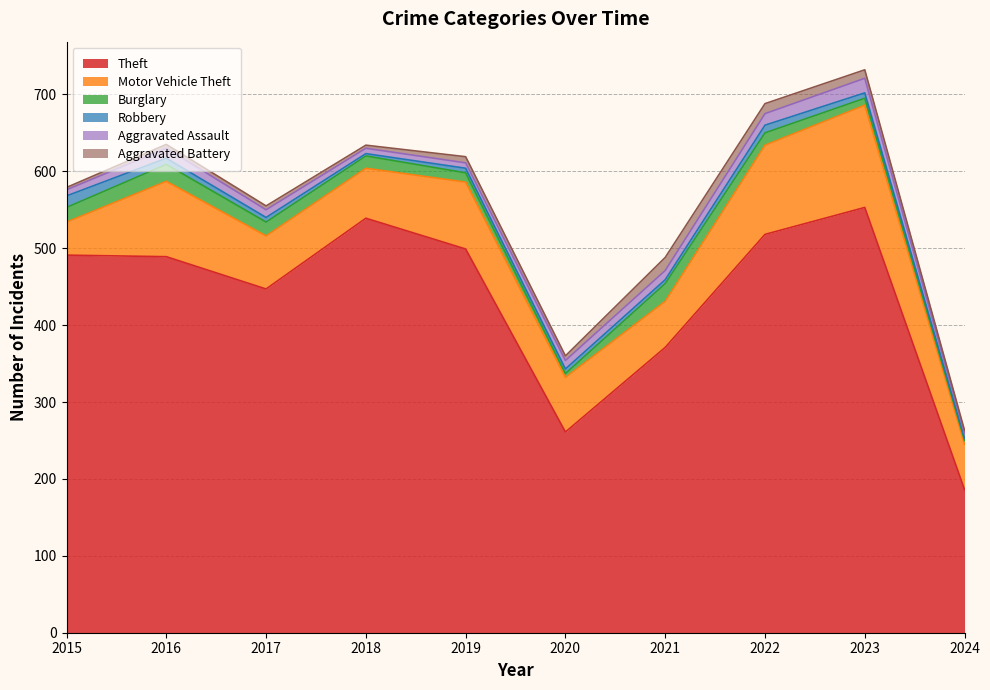

Which series has the largest total across all categories?

Theft